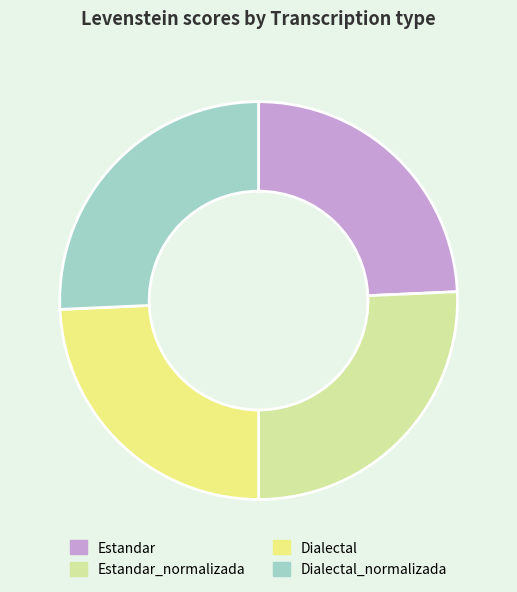

What is the ratio of the value at Dialectal to the value at Estandar?

1.0